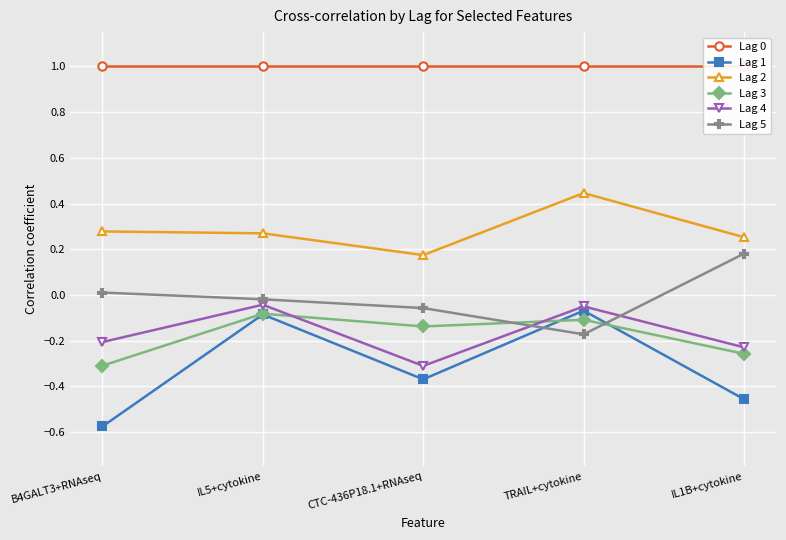

At how many categories does at least one series exceed 0?

5